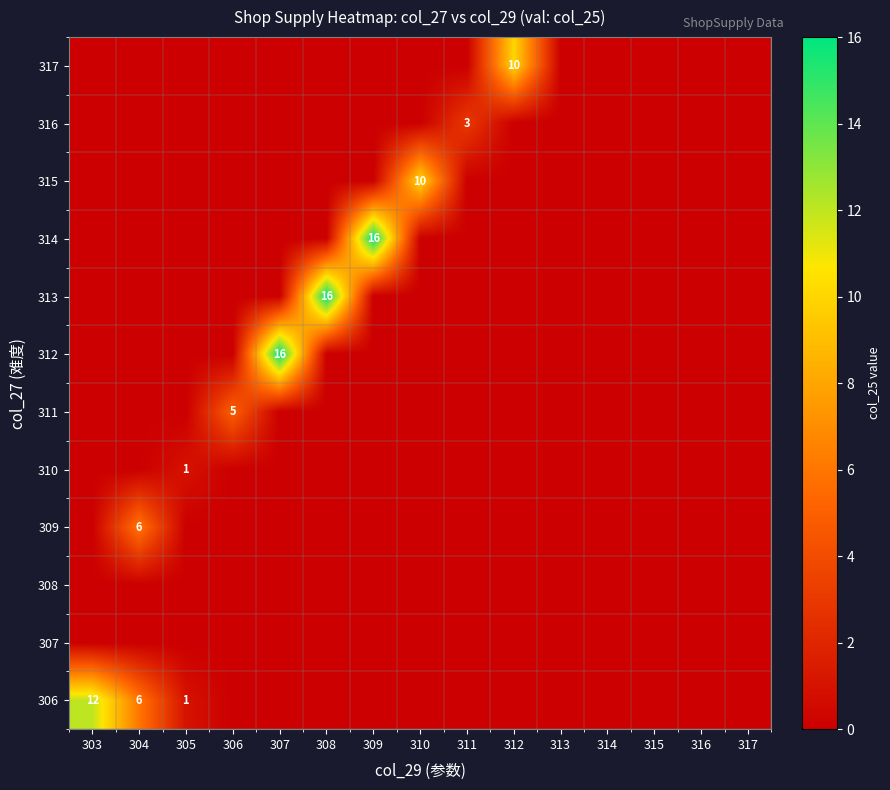

The 312 series shows 9 at 307. True or false?

False